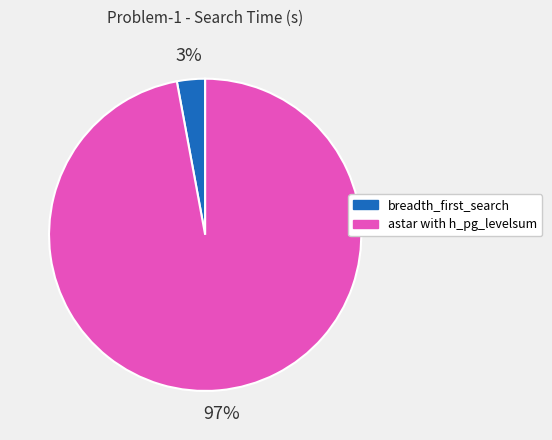

Is astar with h_pg_levelsum the majority of the pie?

Yes